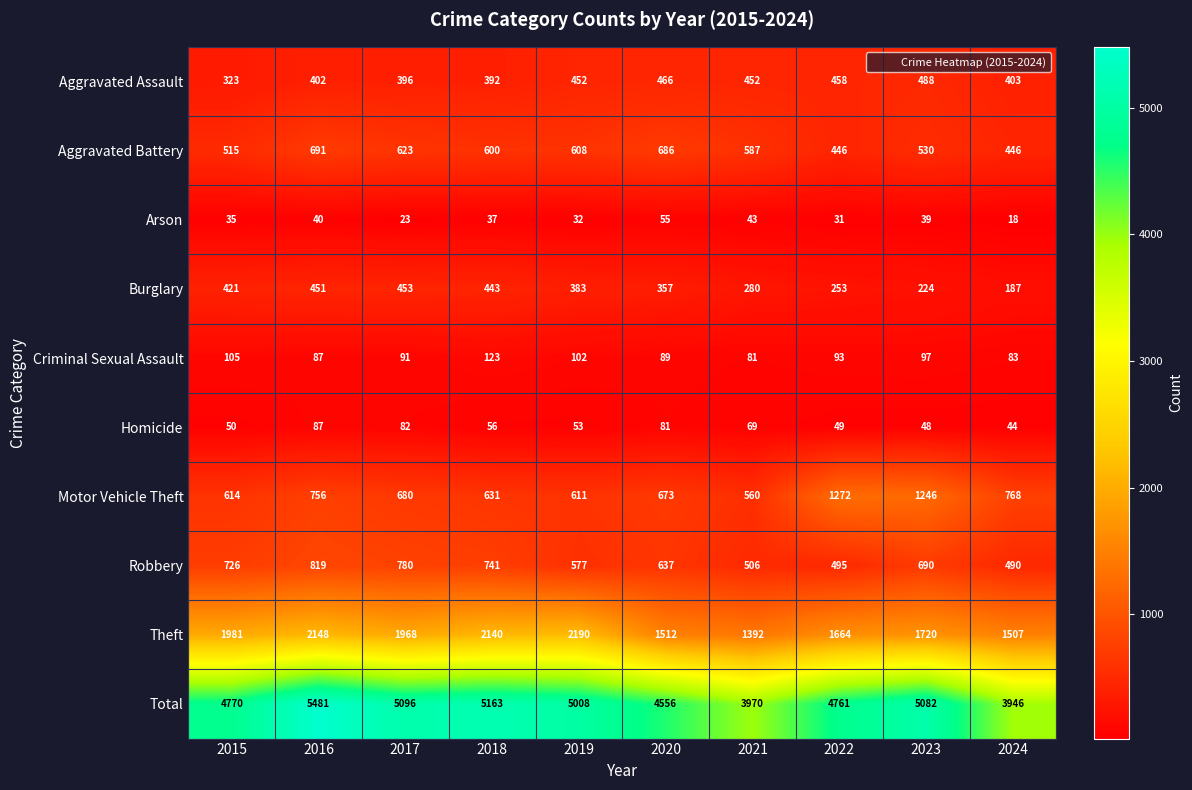

What is the difference between the Total values at 2019 and 2018?

155